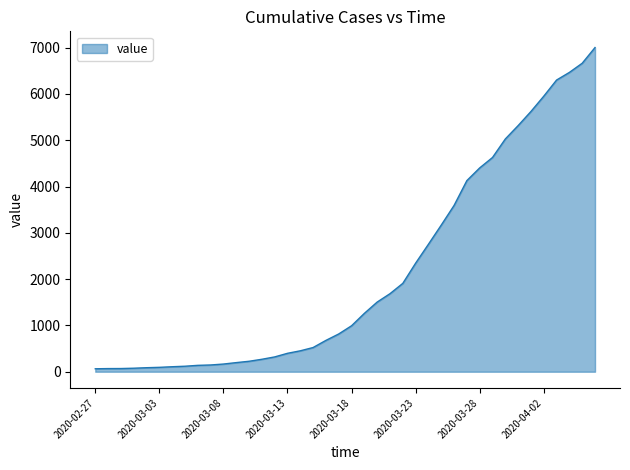

What is the maximum value shown in the chart?

7003